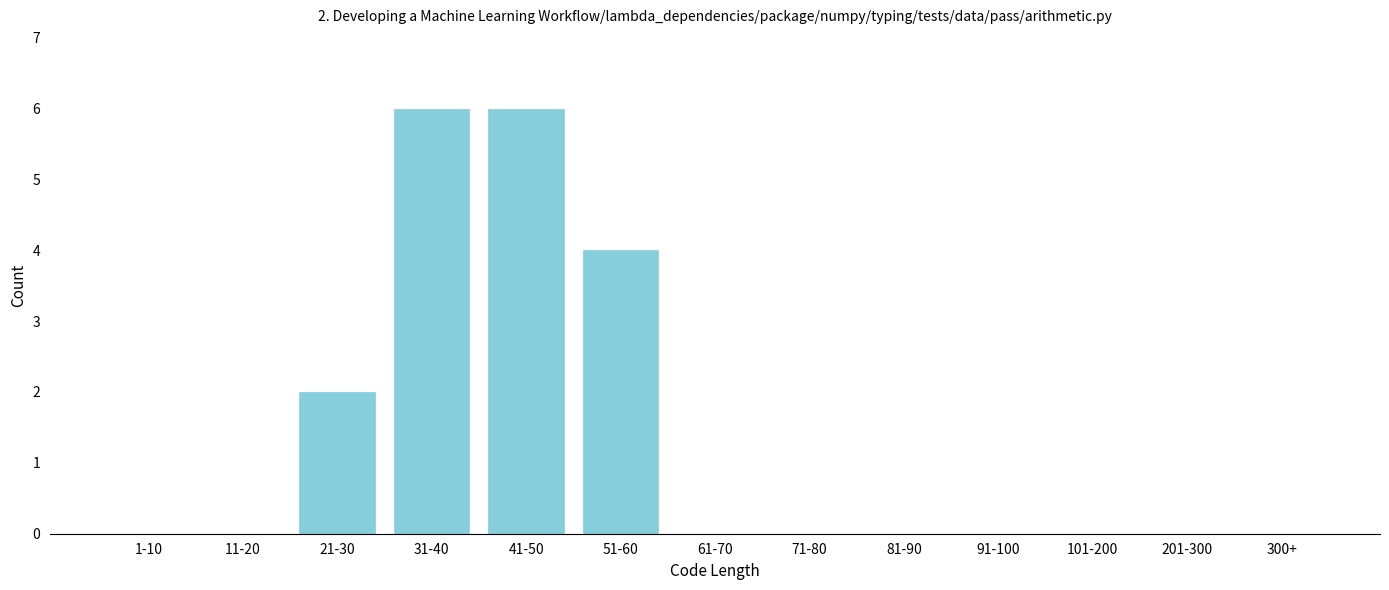

Reading left to right, what are all the values shown in this chart?

1-10=0	11-20=0	21-30=2	31-40=6	41-50=6	51-60=4	61-70=0	71-80=0	81-90=0	91-100=0	101-200=0	201-300=0	300+=0